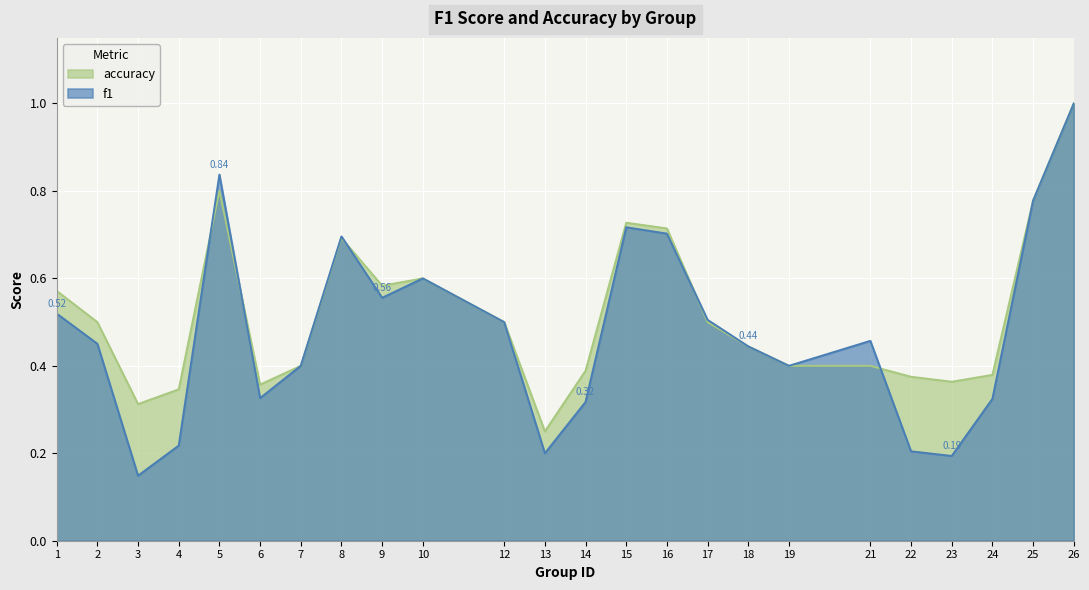

After their last crossing, which series has the higher values: accuracy or f1?

accuracy